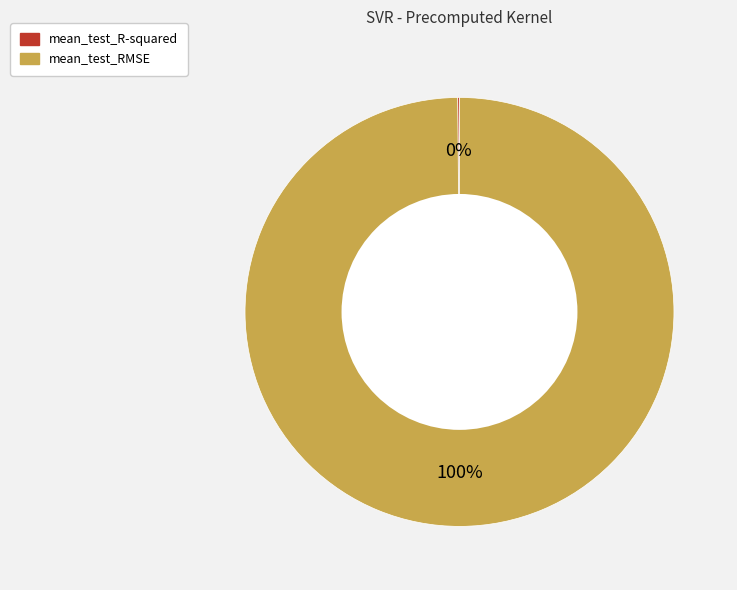

To the nearest percent, what percentage of the pie is mean_test_RMSE?

100%